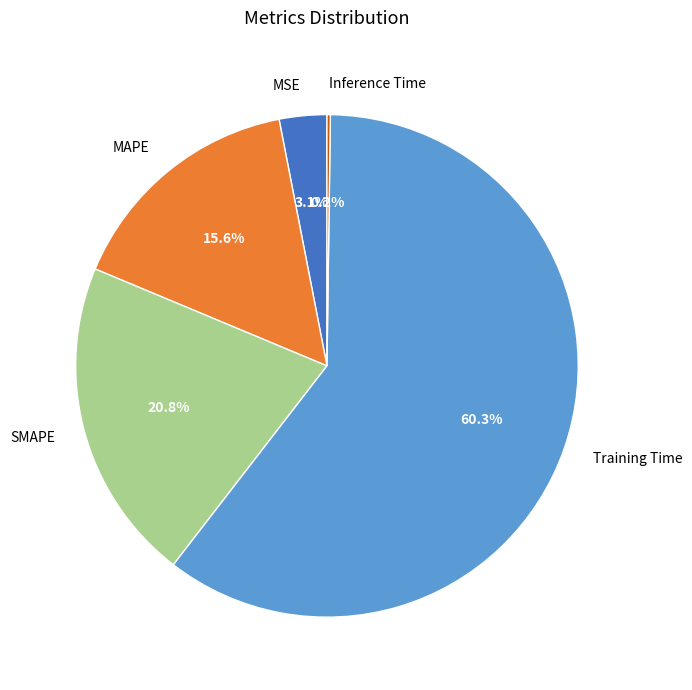

What is the ratio of the value at SMAPE to the value at Training Time?

0.3